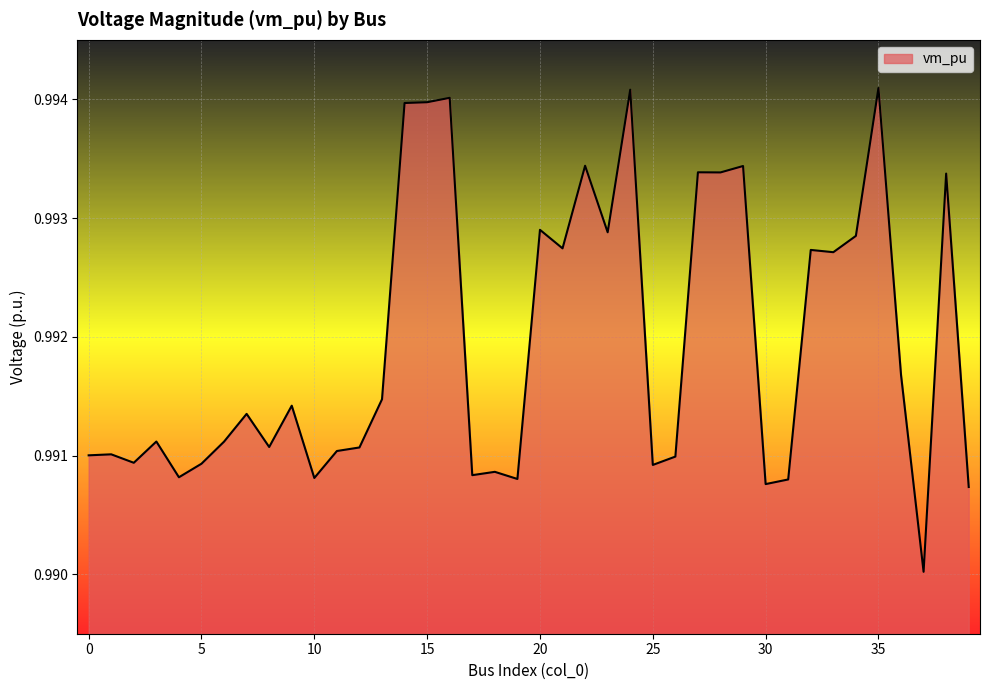

What is the average value?

1.0